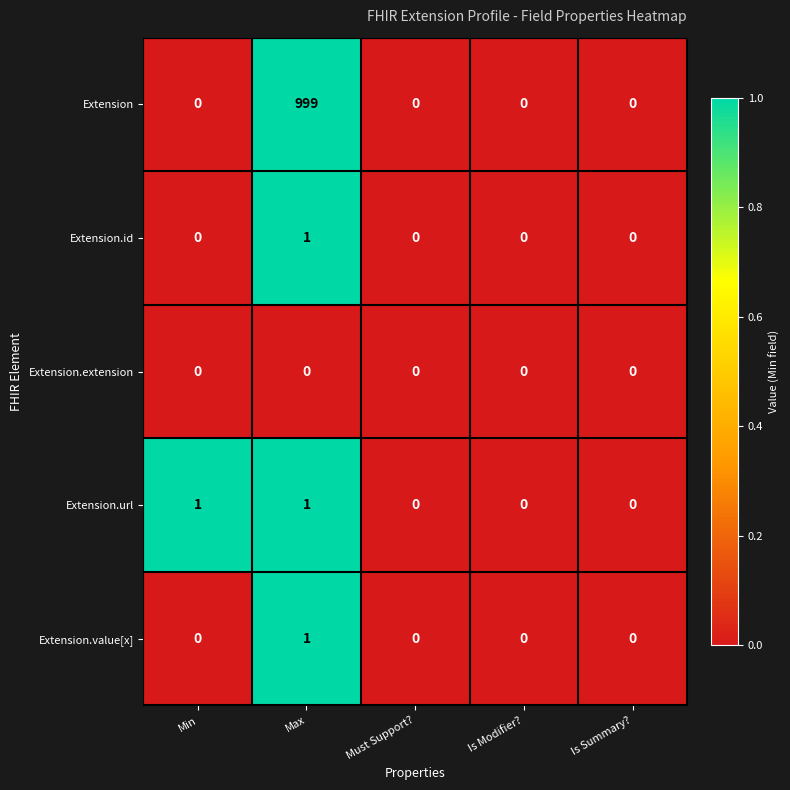

What is the difference between the highest and lowest values at Max?

999